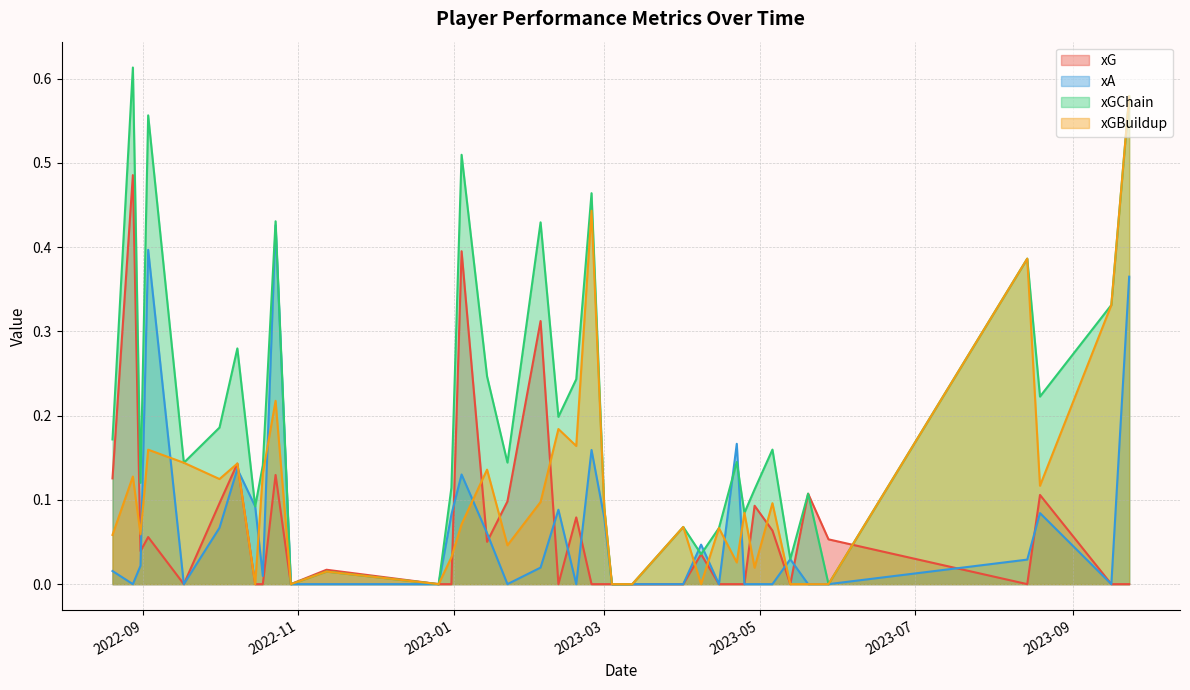

Does the chart display data point markers on the line(s)?

No